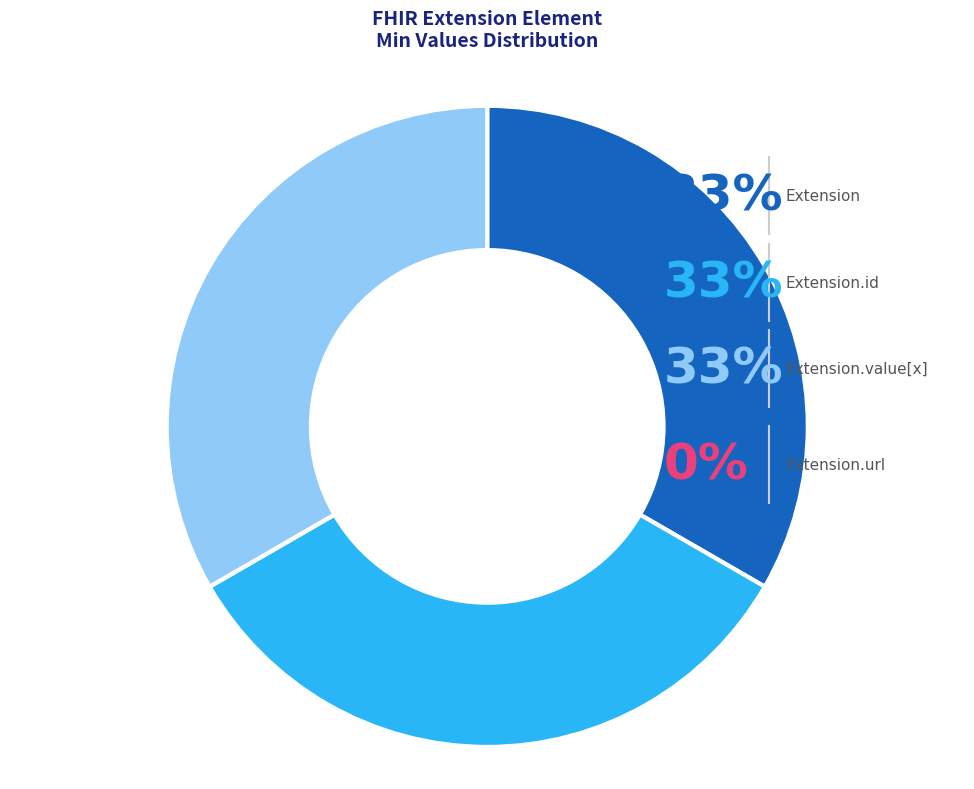

Rank the categories by value from highest to lowest.

Extension, Extension.id, Extension.value[x], Extension.url